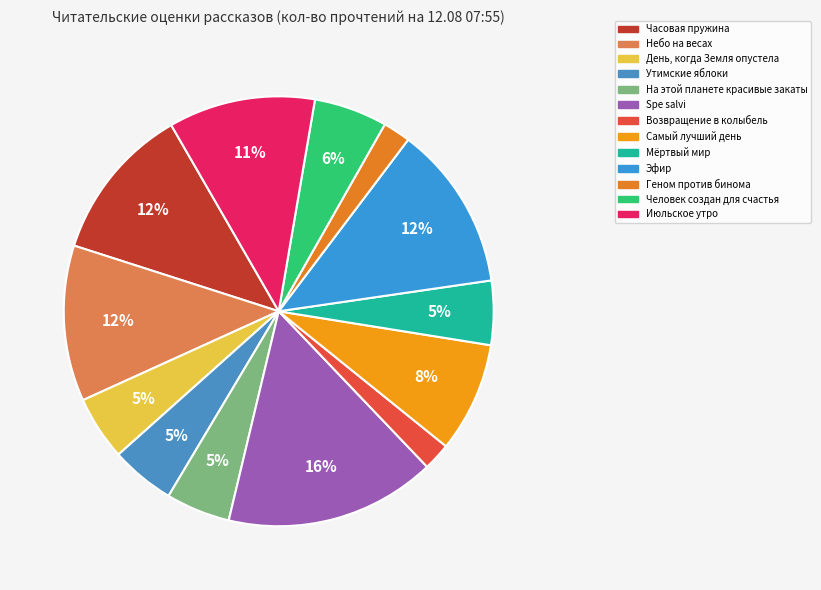

Count the number of slices in the pie.

13